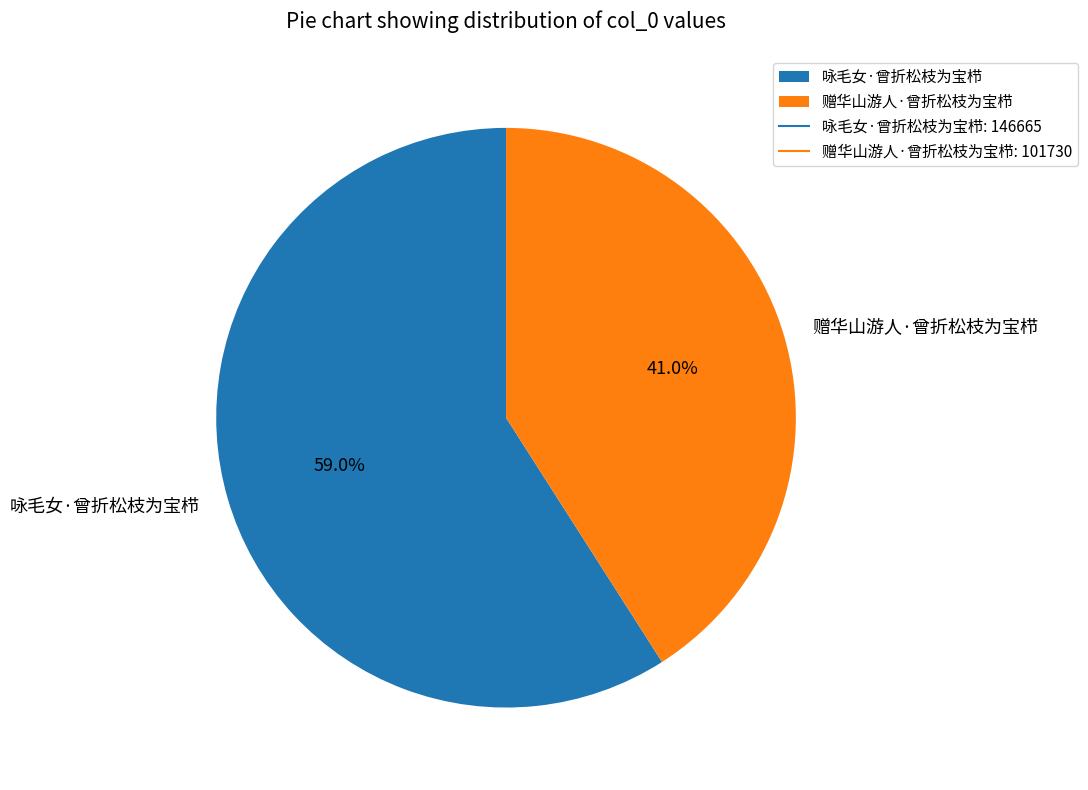

What percentage is the 赠华山游人·曾折松枝为宝栉 slice, to the nearest percent?

41%